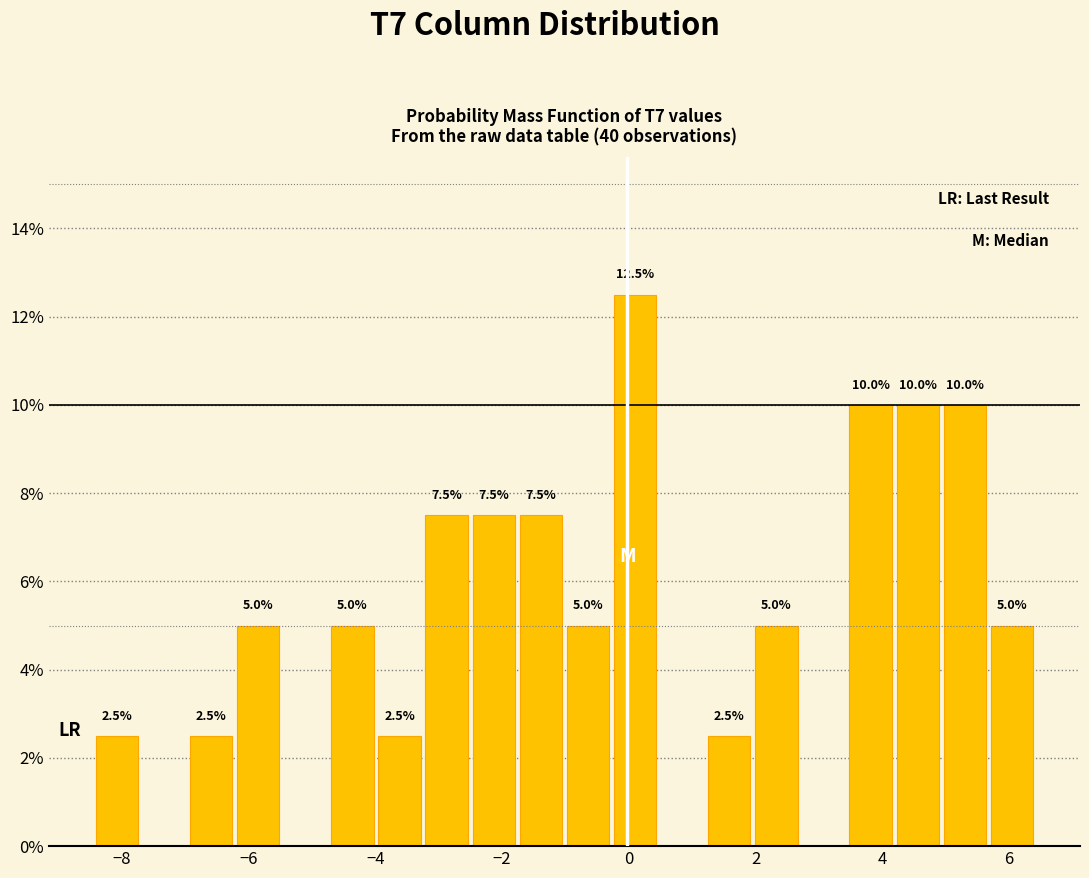

Around what value on the x-axis is the tallest bar? Give the approximate position of its centre, as read against the axis.

0.0